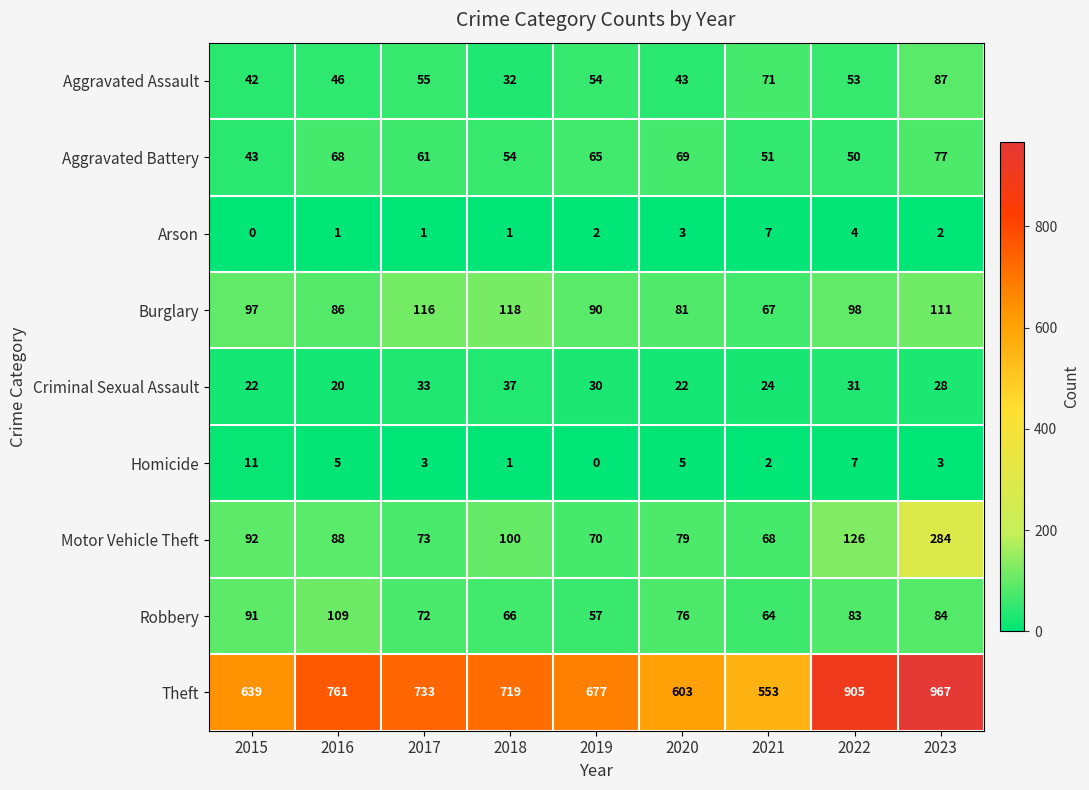

True or false: Arson has a value of 3 at 2020.

True